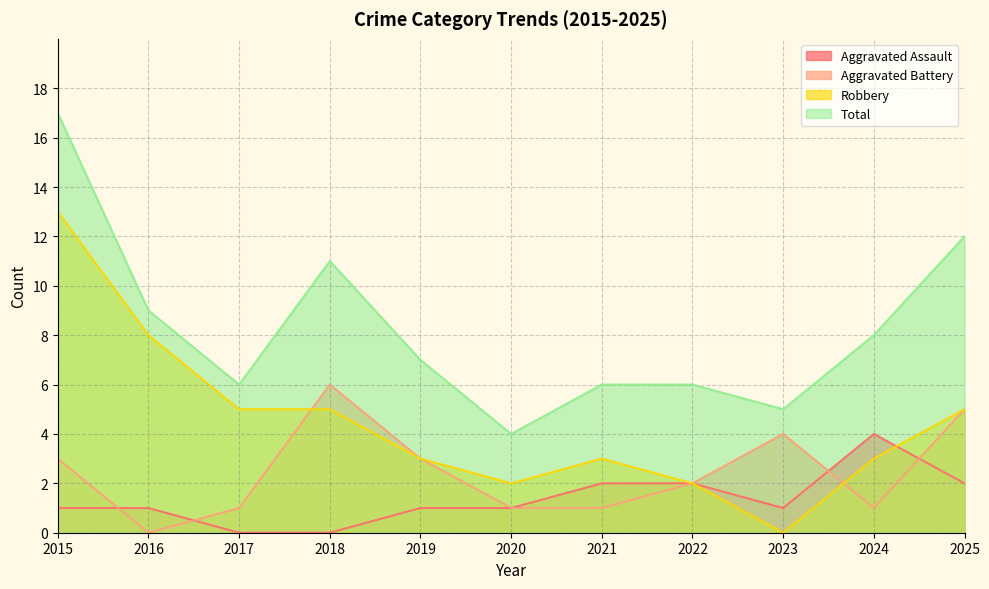

List the series in order of their overall mean, highest first.

Total, Robbery, Aggravated Battery, Aggravated Assault